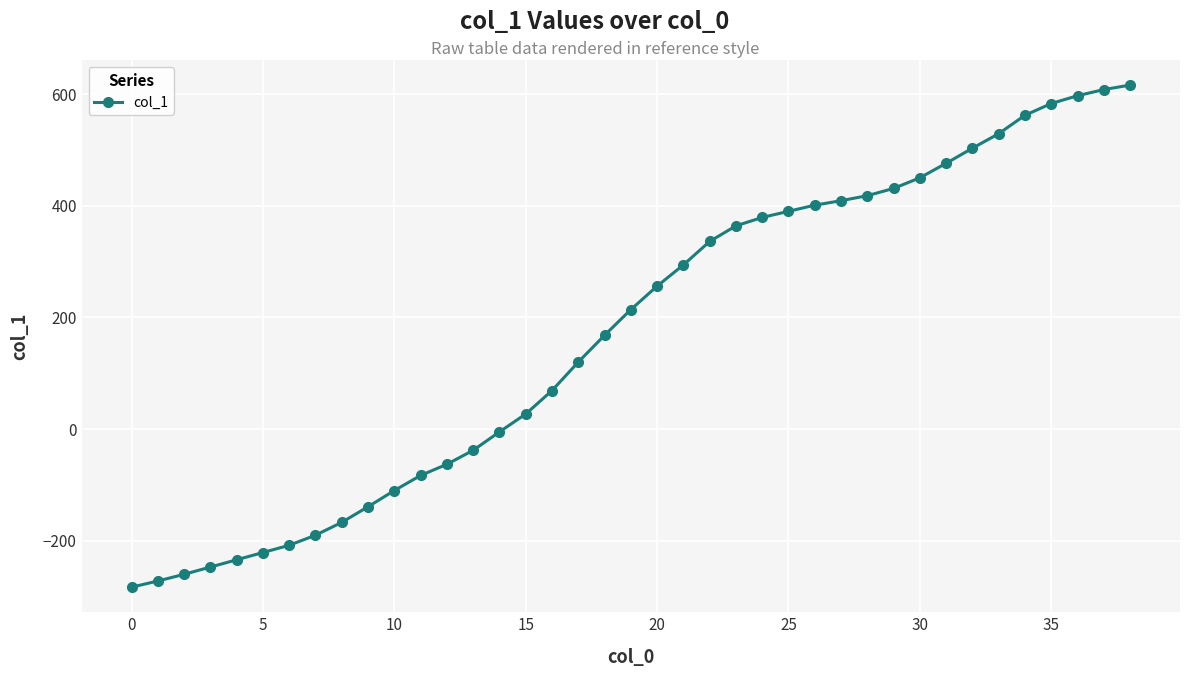

What is the difference between the maximum and minimum values?

899